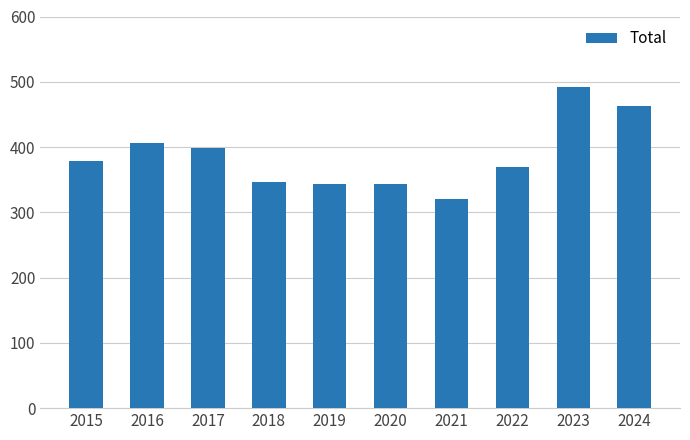

Are the bars horizontal?

No